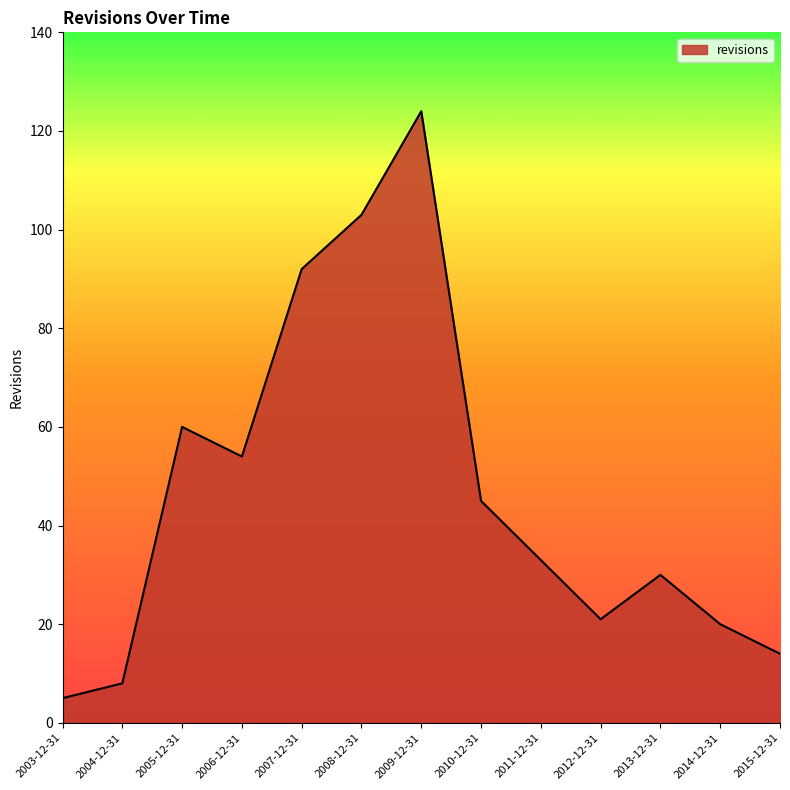

What is the change in value from 2008-12-31 to 2010-12-31?

-58